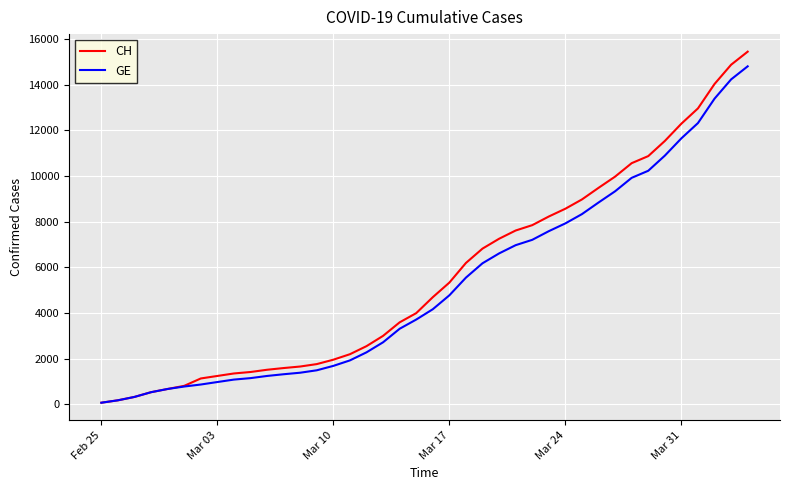

How many categories are shown in the chart?

40